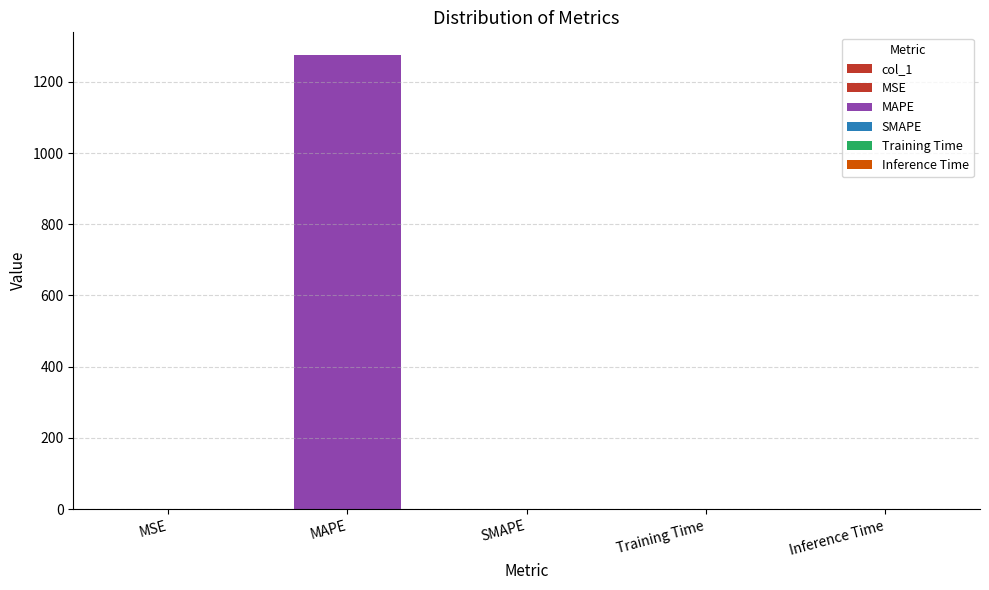

List the labels in order of value, smallest first.

SMAPE, MSE, Training Time, Inference Time, MAPE